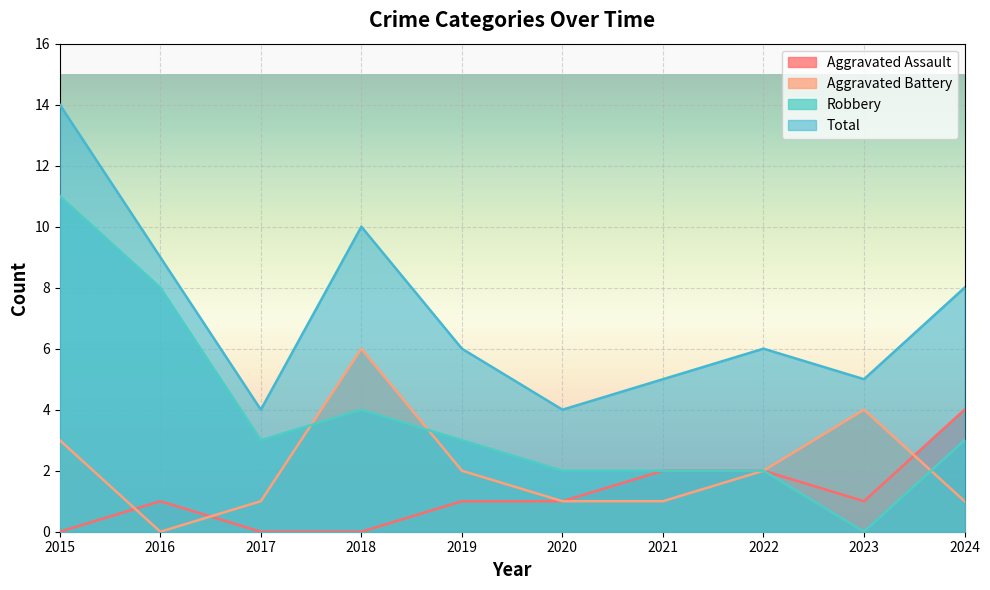

How many lines are shown in the chart?

4